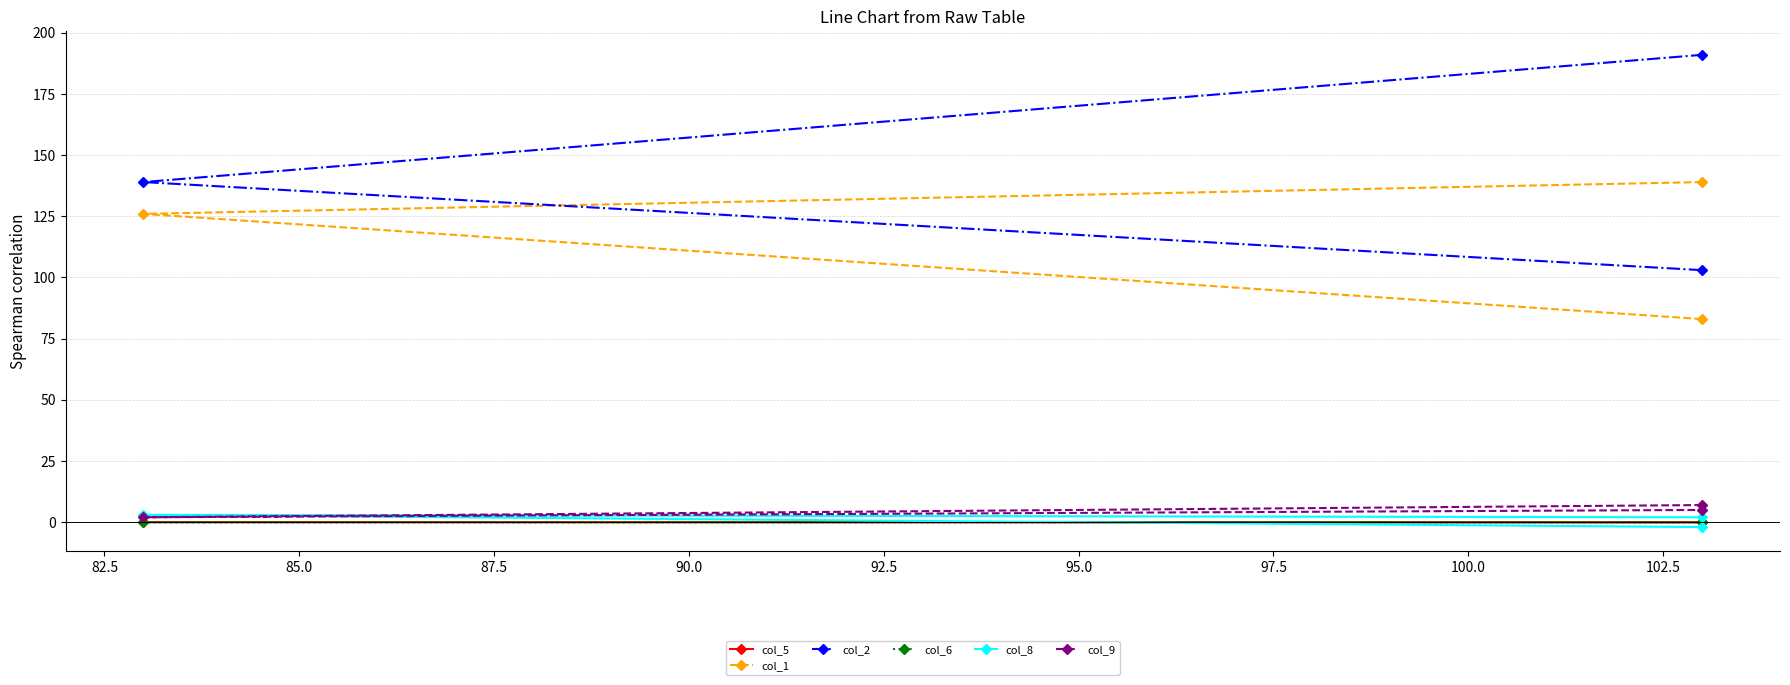

Is the value of col_2 at 82.5 greater than the value of col_6 at 85.0?

Yes